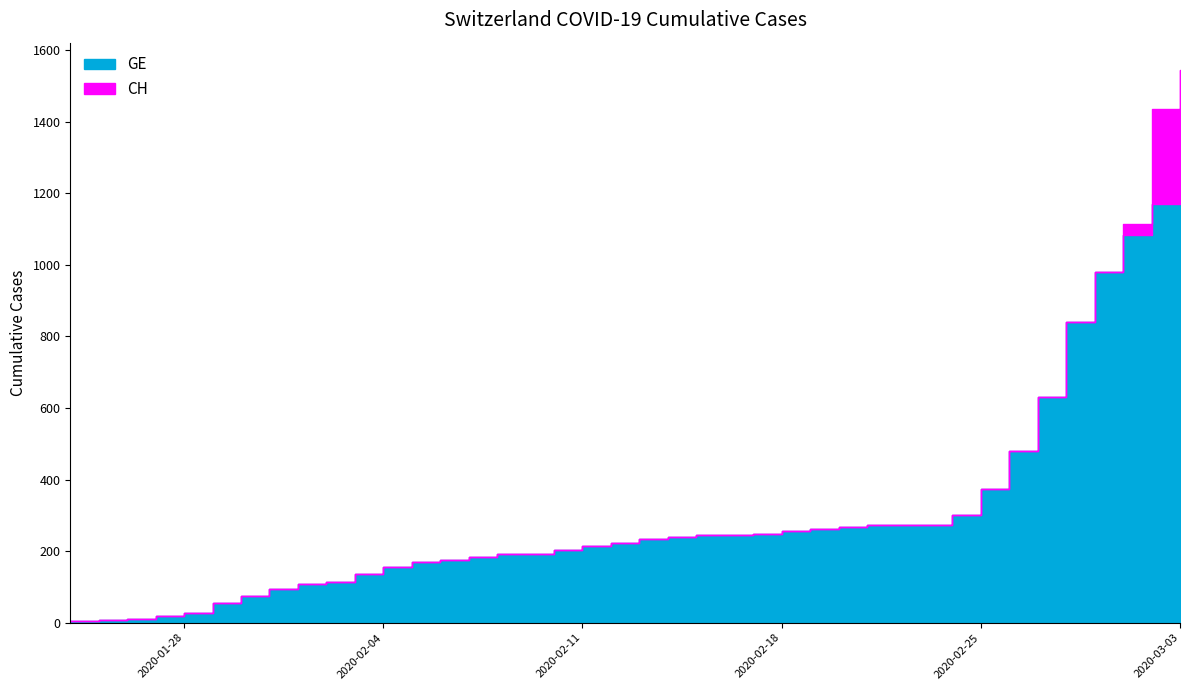

What is the label of the 11th point from the left?

2020-02-03